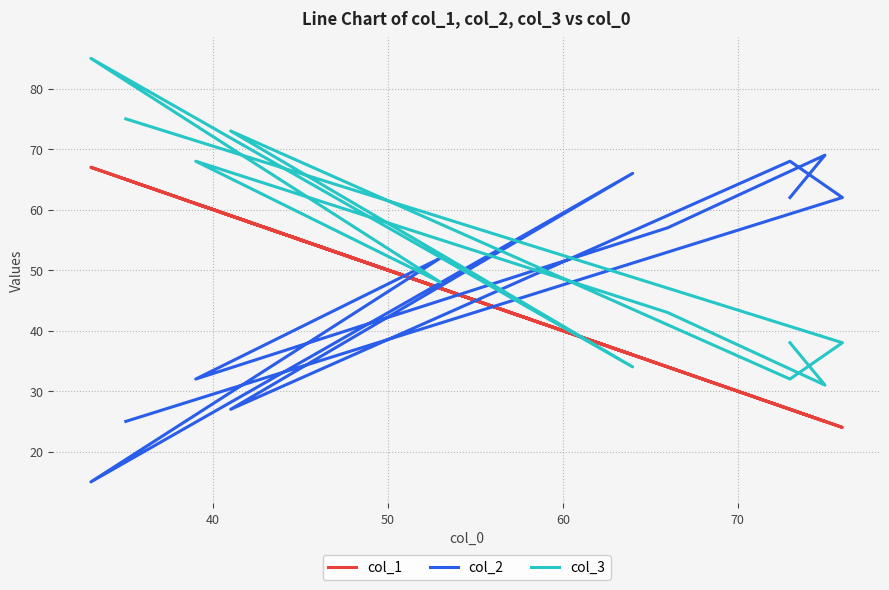

How many times do col_1 and col_3 cross each other?

2